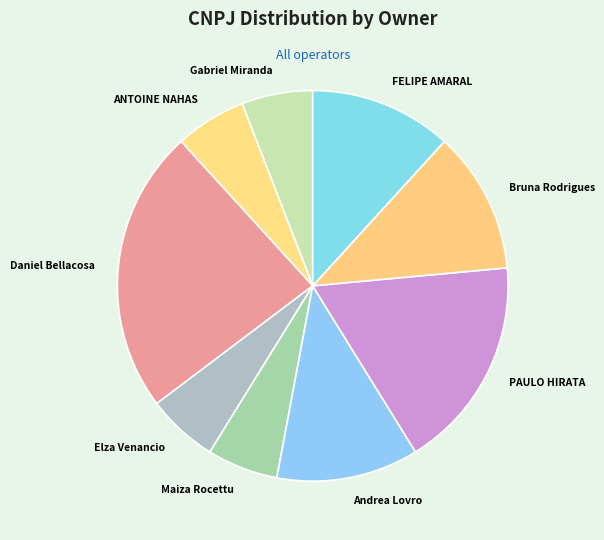

True or false: ANTOINE NAHAS accounts for 1% of the total.

False